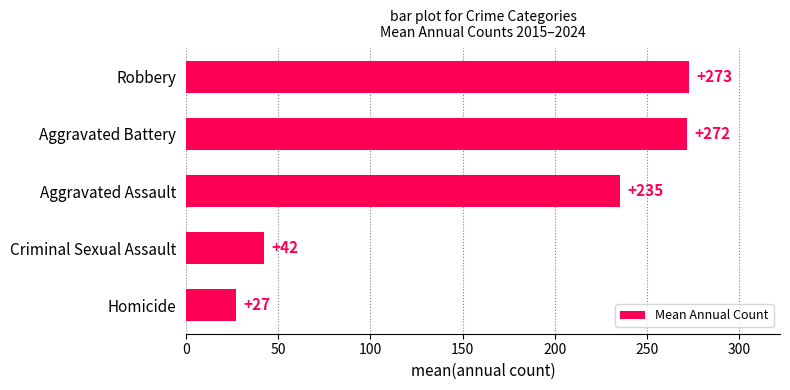

What is the difference between the second highest and second lowest values?

229.7